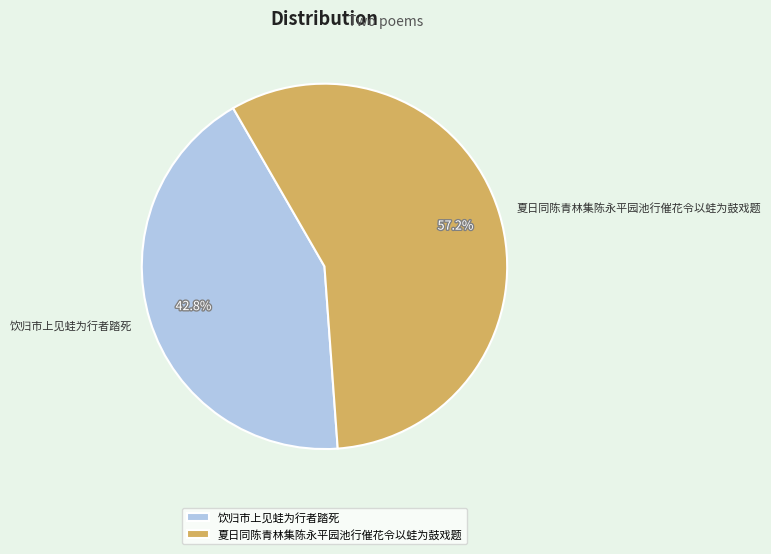

Rank the categories by value from lowest to highest.

饮归市上见蛙为行者踏死, 夏日同陈青林集陈永平园池行催花令以蛙为鼓戏题